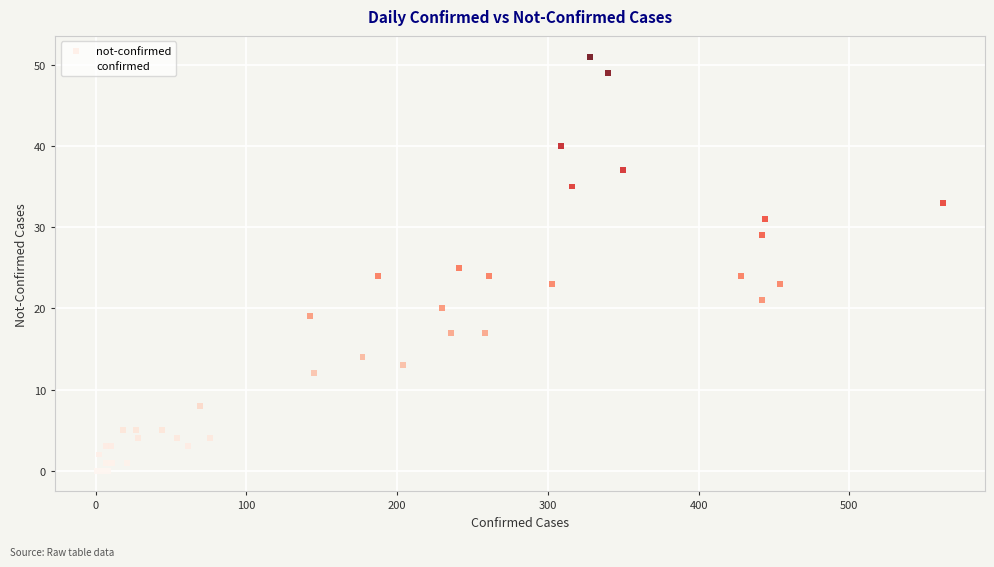

Which series contains the lowest Y value?

not-confirmed